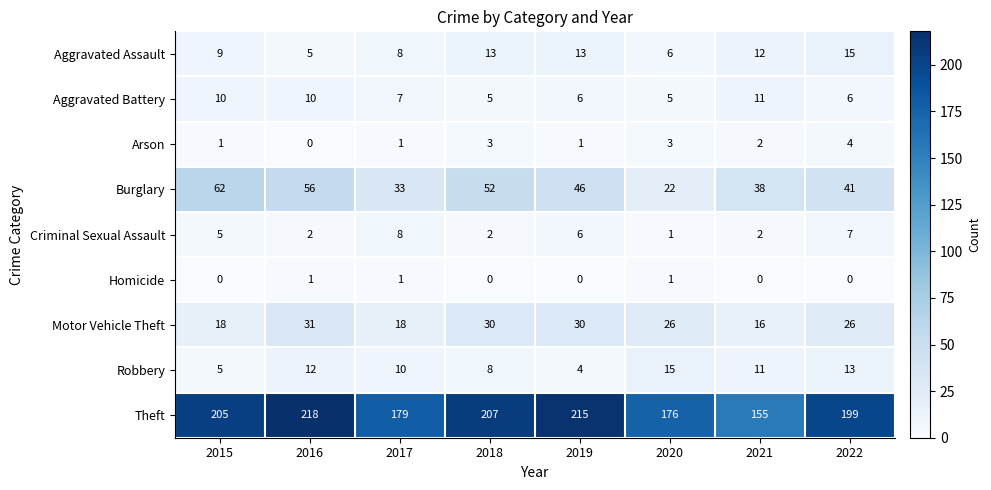

What is the greatest value displayed?

218